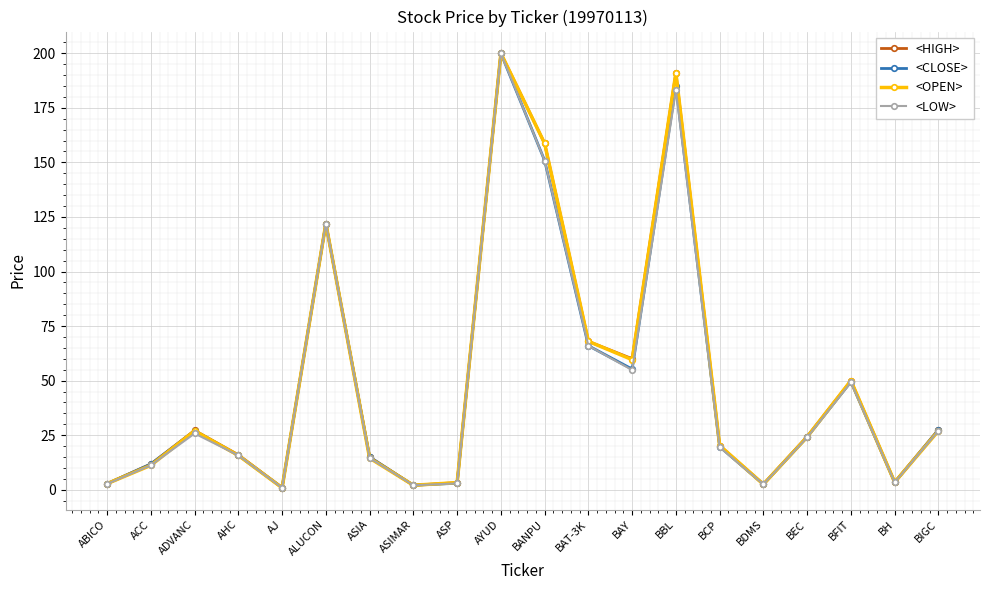

Is this an area chart (filled region under the line)?

No